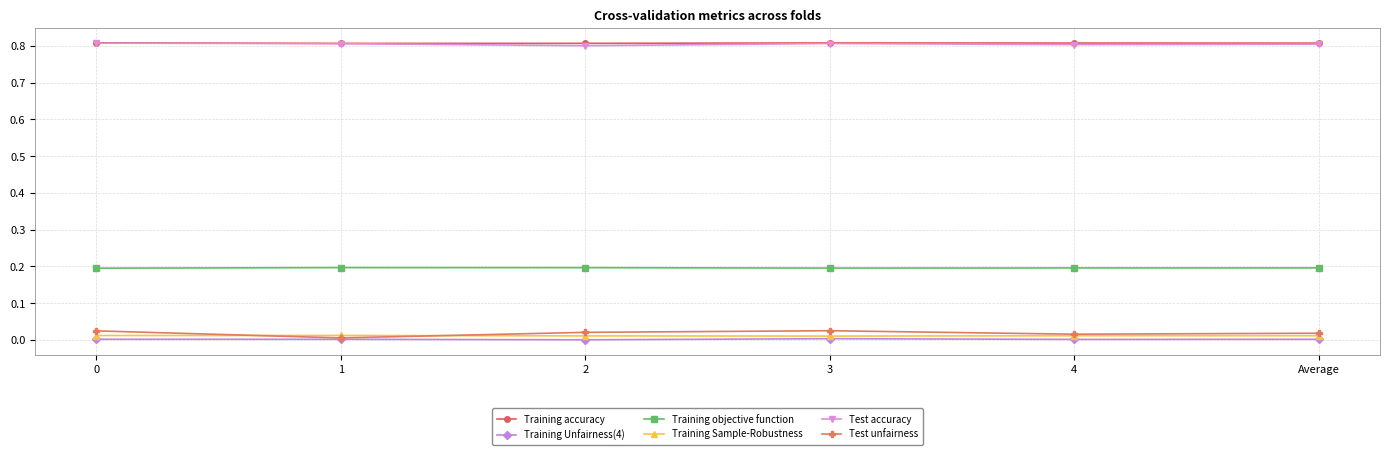

How many lines are shown in the chart?

6